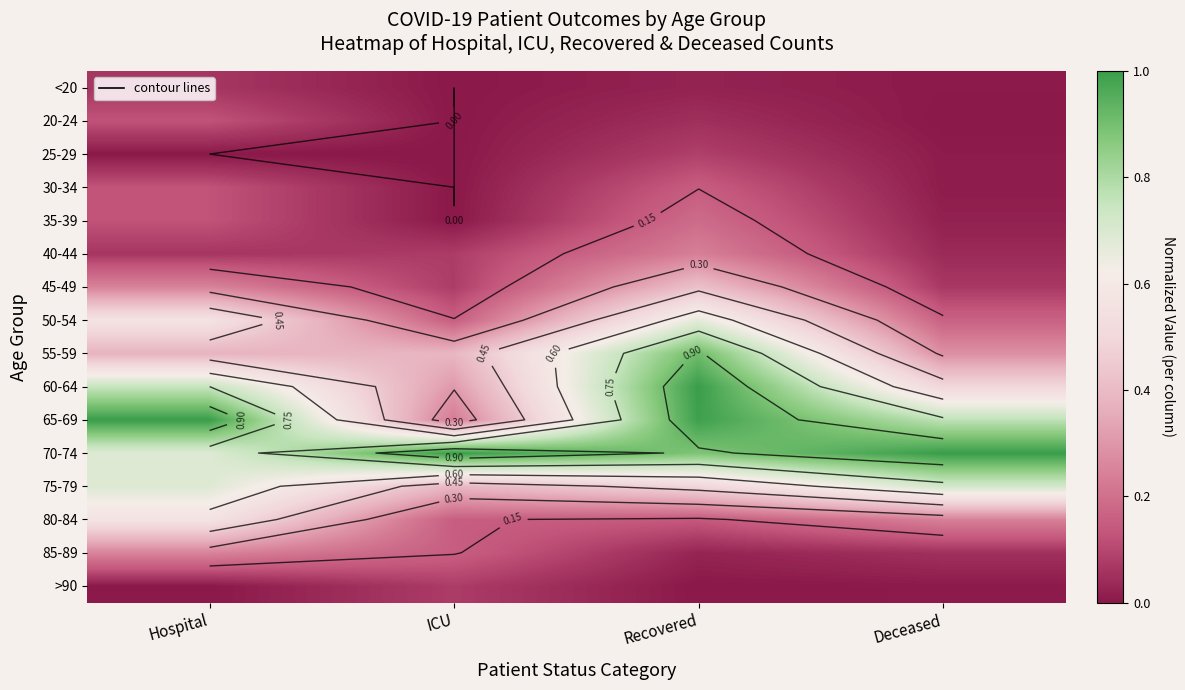

At how many categories does at least one series exceed 0?

4